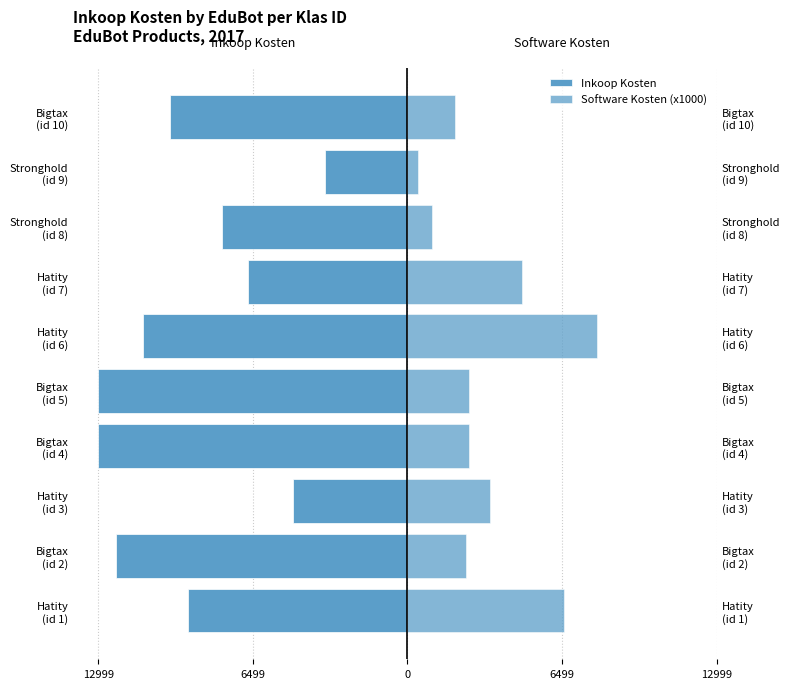

How many values in the Software Kosten (x1000) series are below 2600?

4